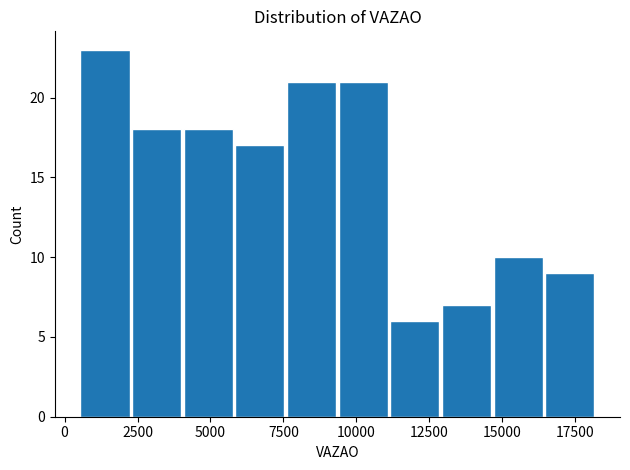

Read against the x-axis, roughly where is the centre of the tallest bar?

1500